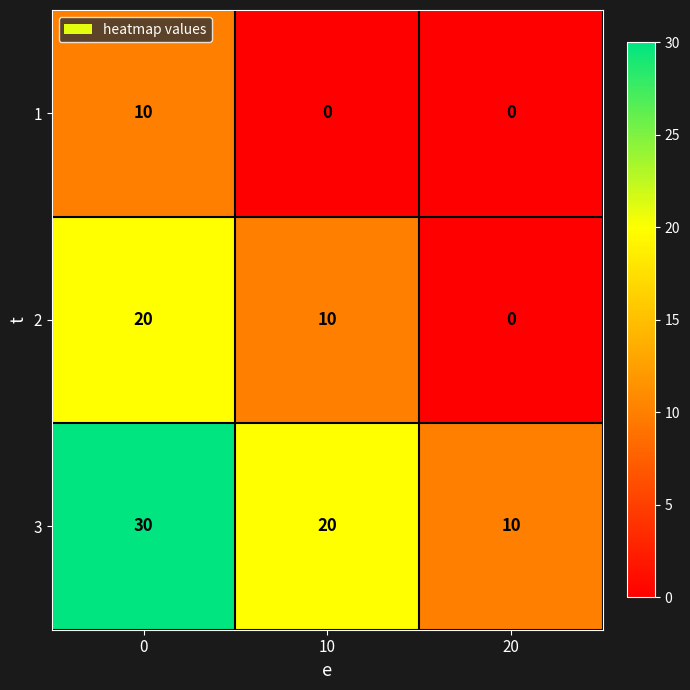

Where is 3 nearest to the value 20?

10